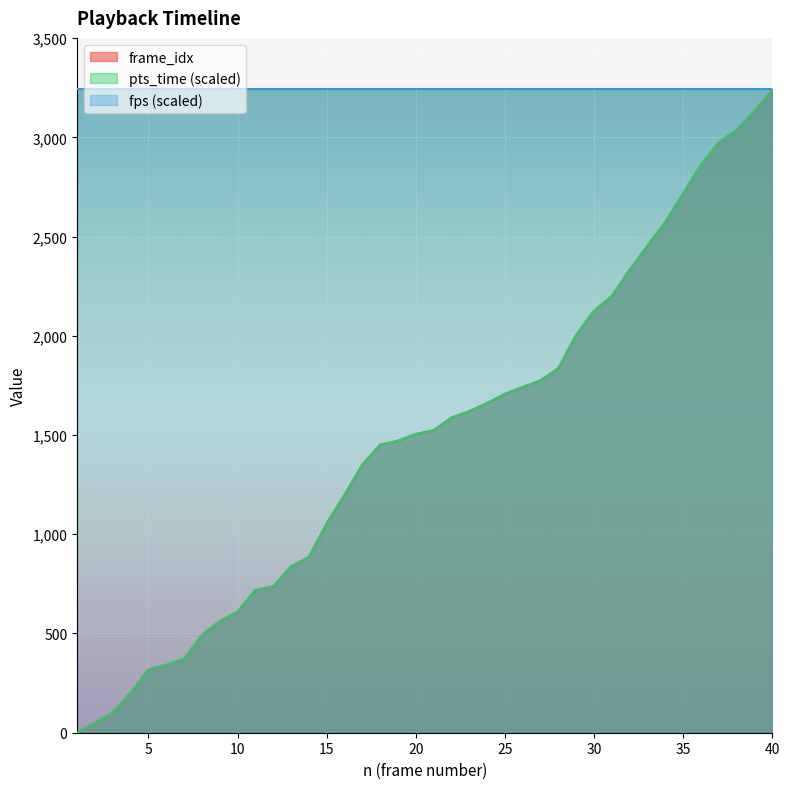

What is the average value of the pts_time series?

1484.5